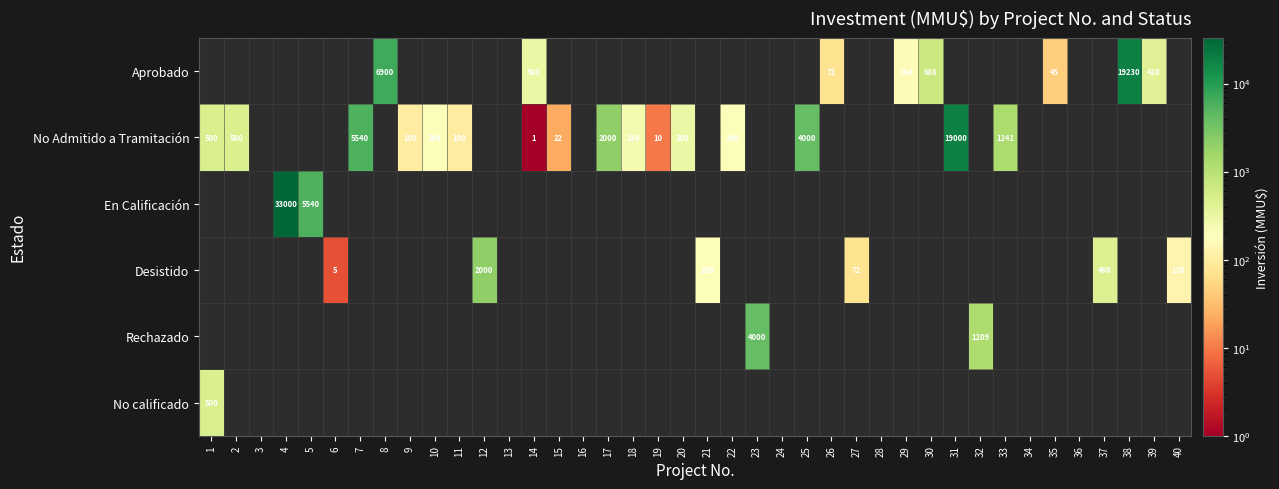

Count the number of data series in this chart.

6